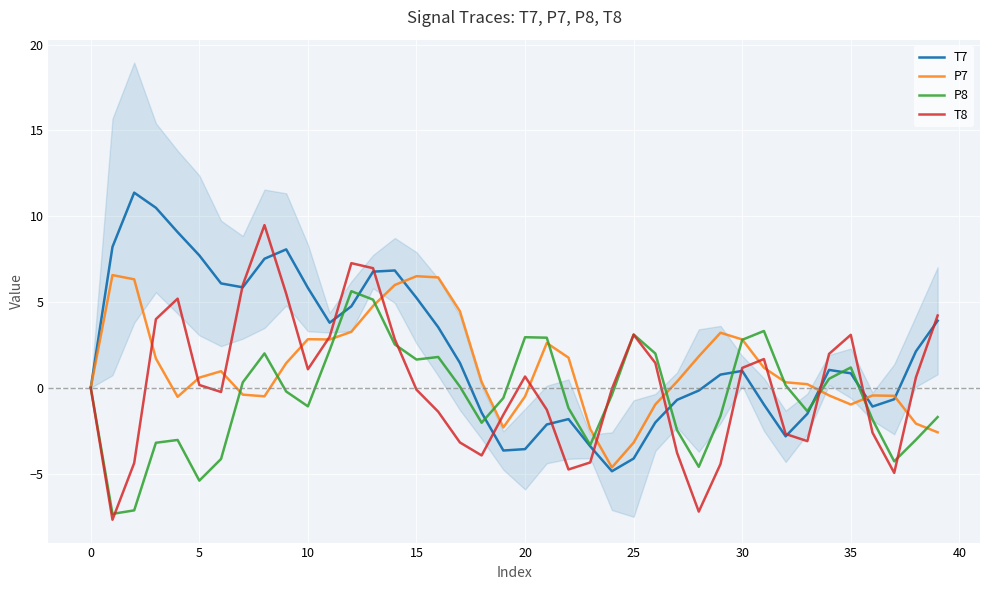

What is the lowest value of the P8 series?

-7.3